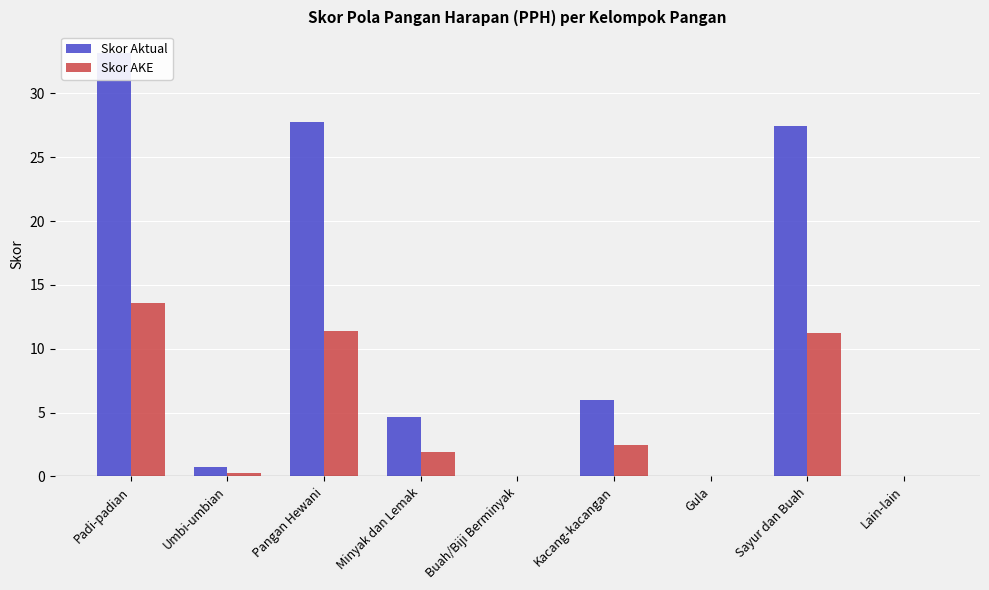

What is the total value across all series at Minyak dan Lemak?

6.6